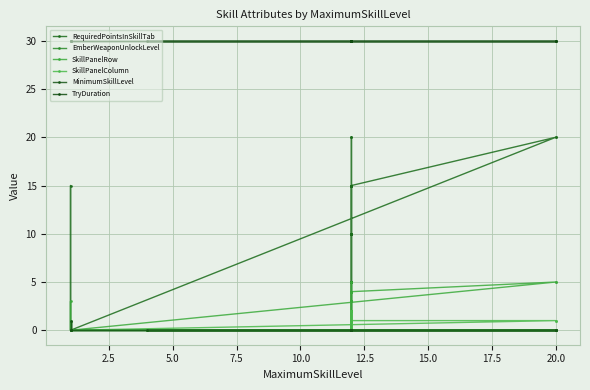

What is the label of the 5th point from the left?

10.0